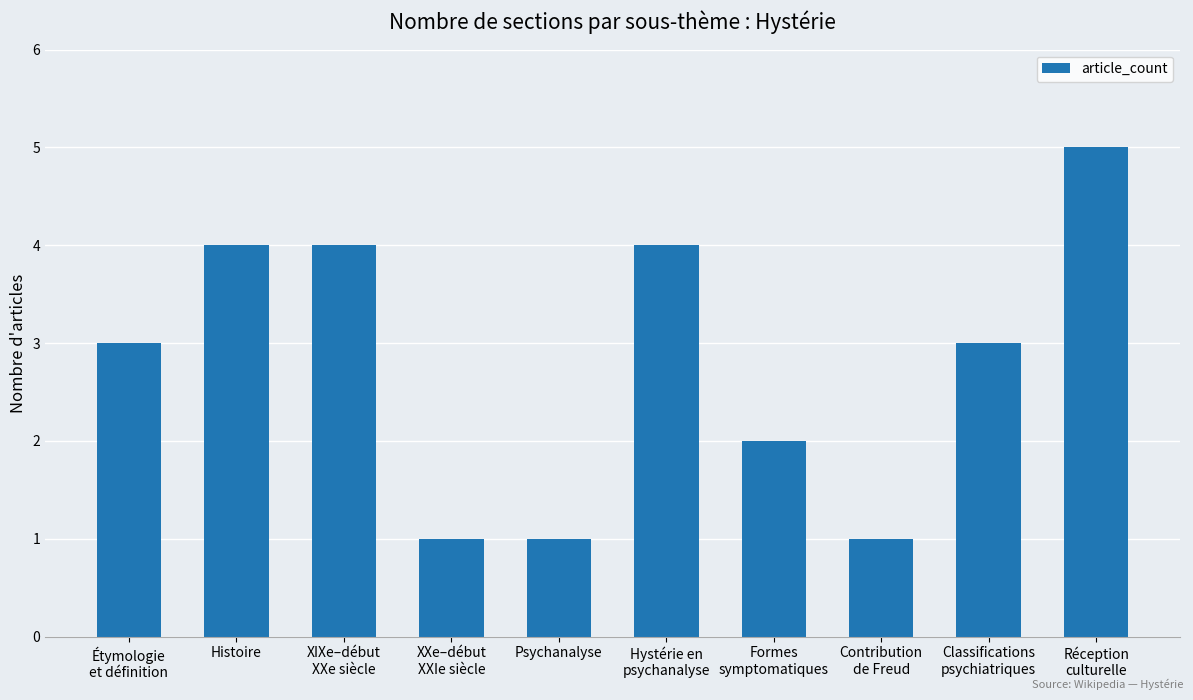

What is the greatest value displayed?

5